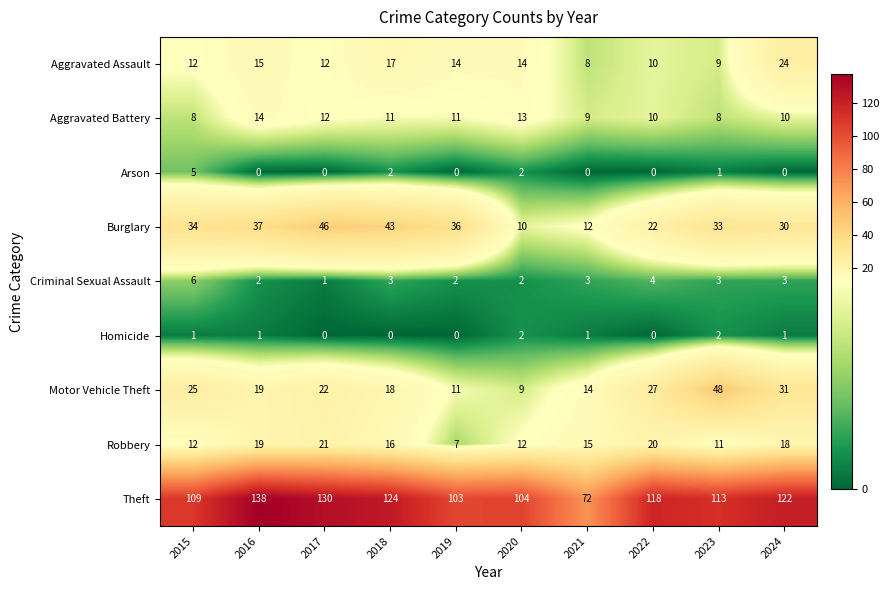

What is the approximate value of Motor Vehicle Theft at 2018?

18